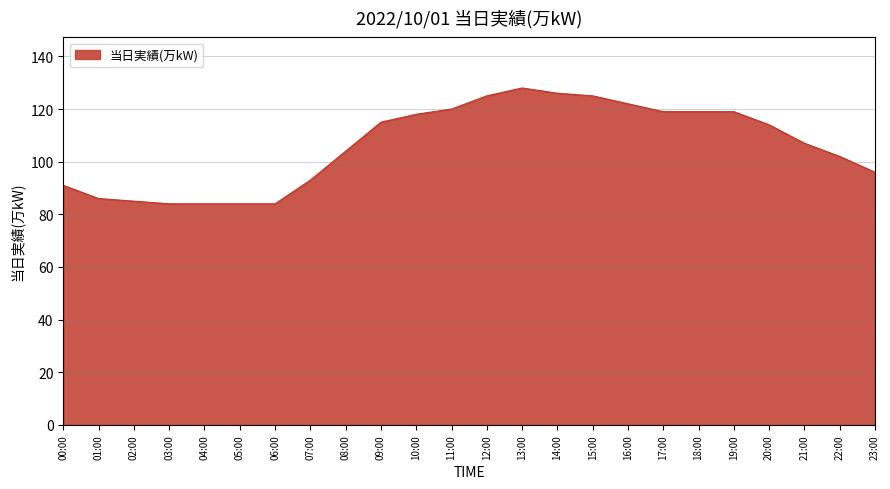

What position from the right is 12:00?

12